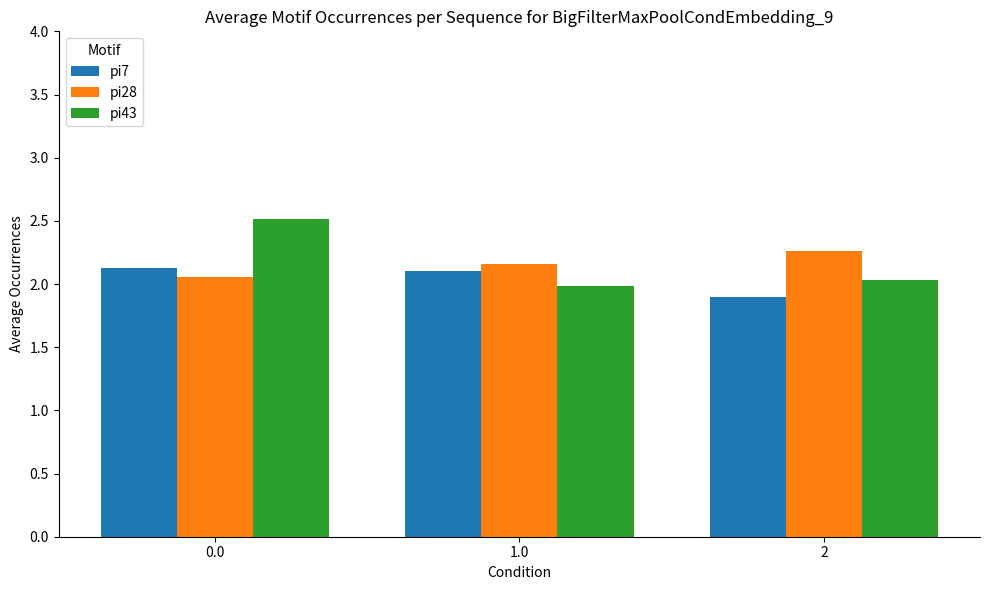

Rank the series at 2 from lowest to highest value.

pi7, pi43, pi28